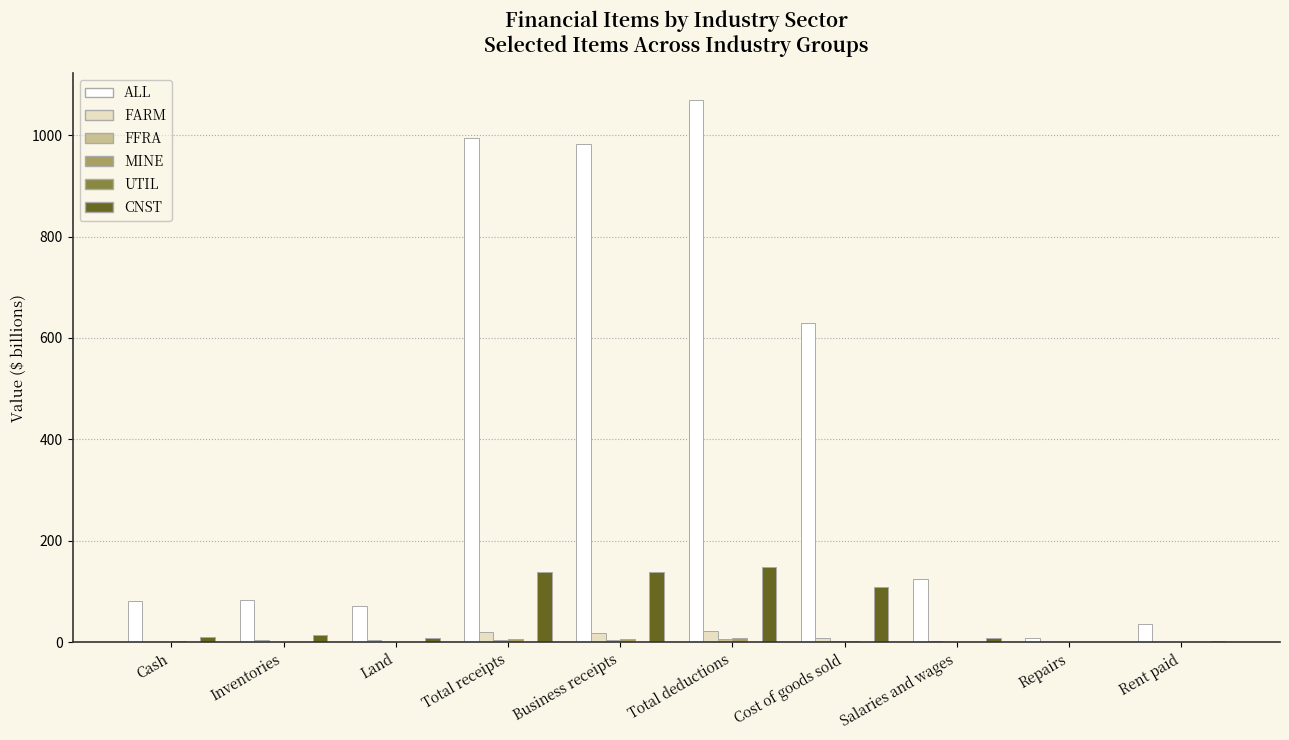

What is the sum of all CNST values?

579.9